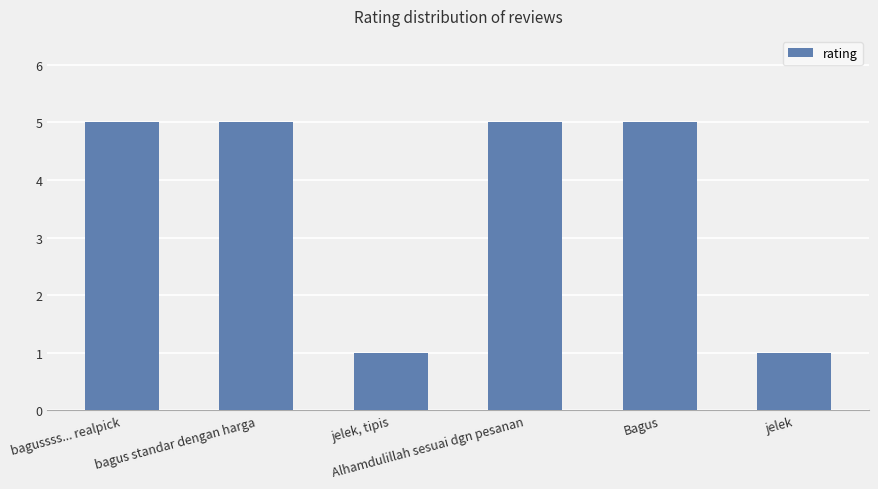

How many bars are there in total?

6